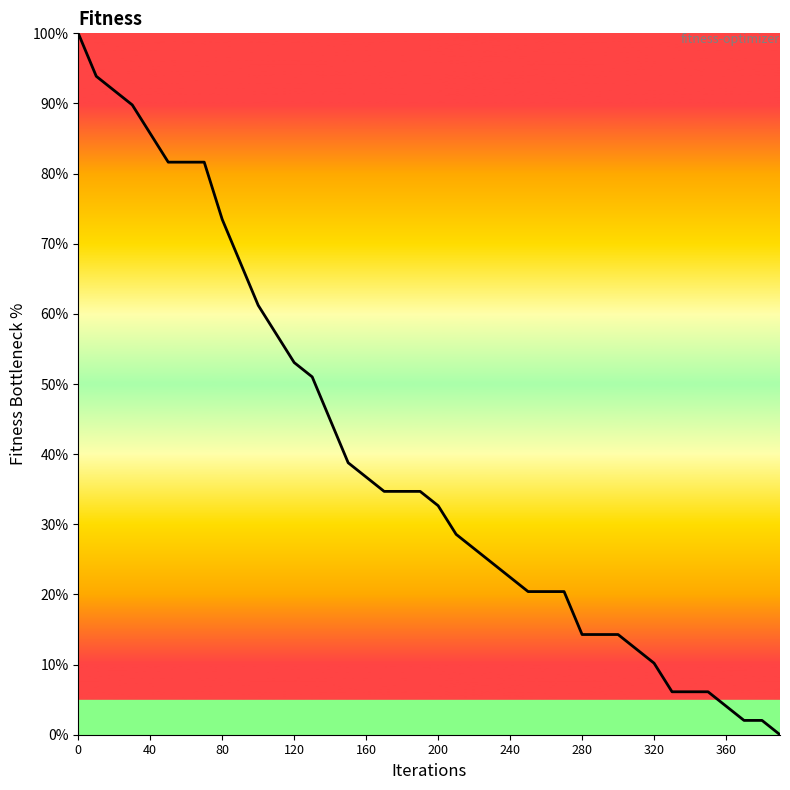

What is the difference between the maximum and minimum values?

100.0